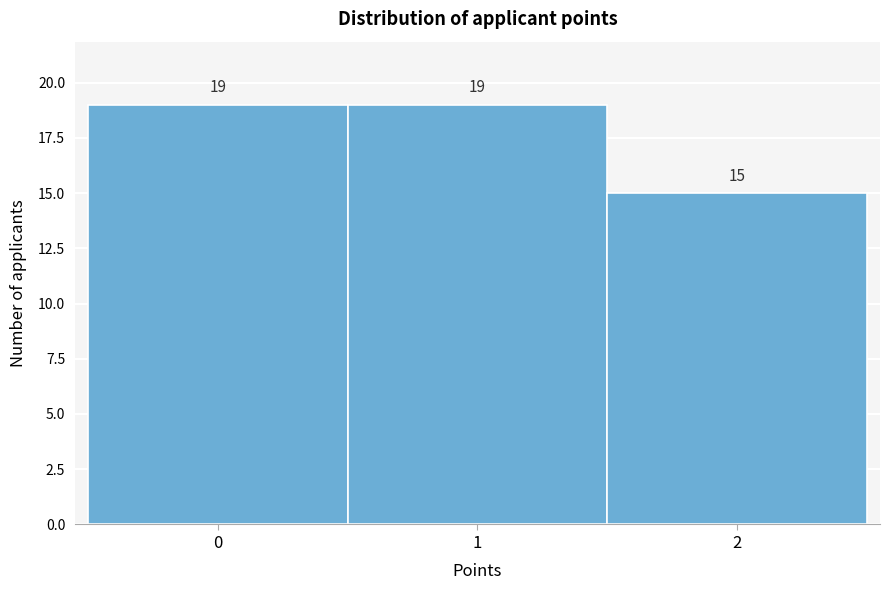

What is the height of the bar covering 1.5 to 2.5 on the x-axis?

15